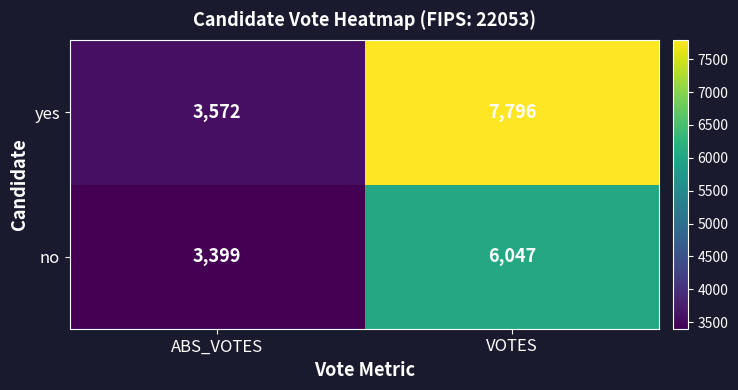

What is the average value of the yes series?

5684